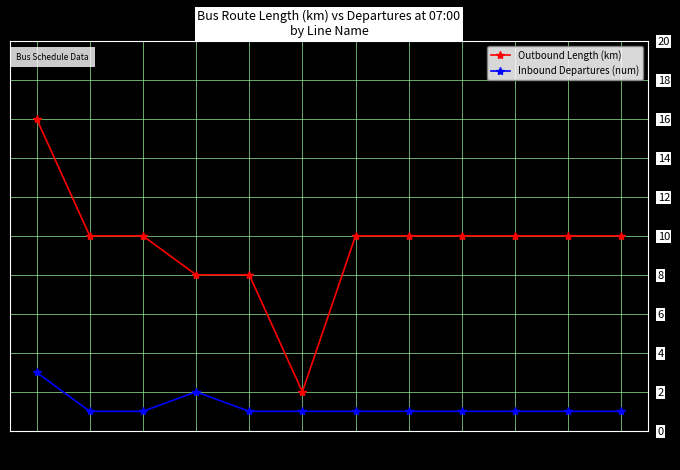

At which category does the chart reach its peak across all series?

B1